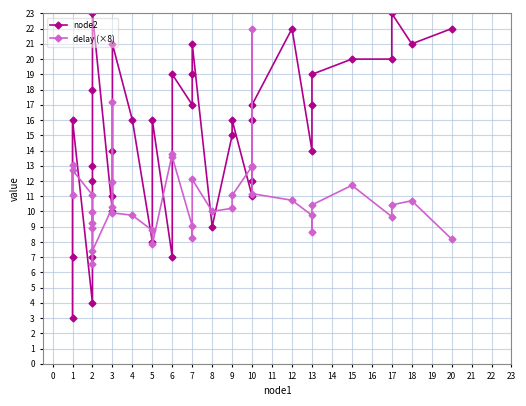

What are all the series names shown in the legend?

node2, delay (×8)